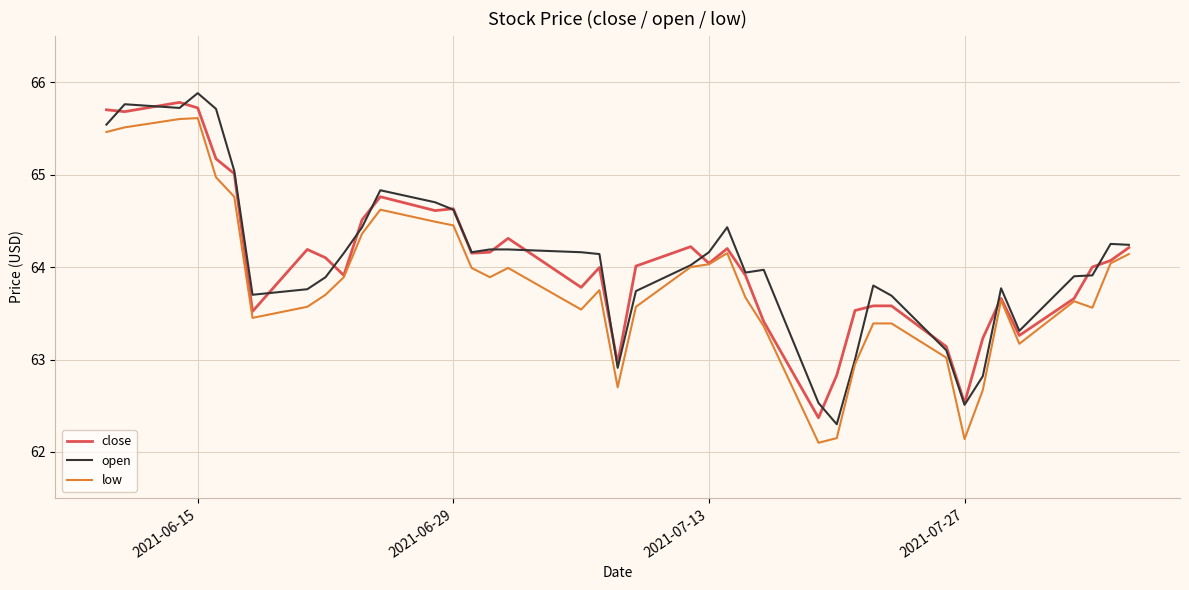

What is the greatest value displayed?

65.9